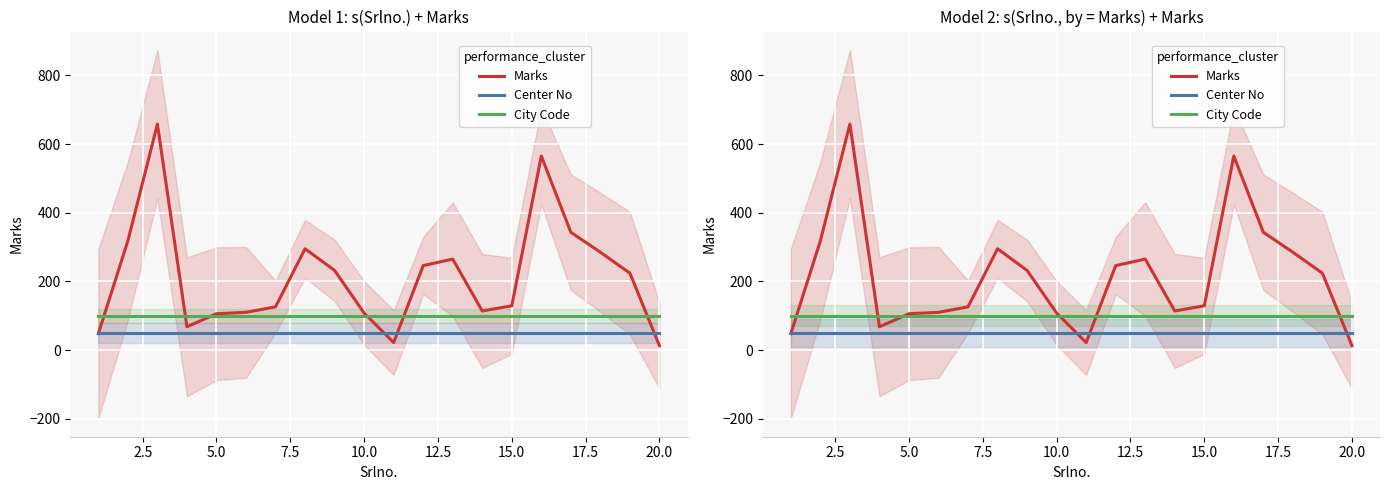

The value of City Code at 7.5 is 100. True or false?

True